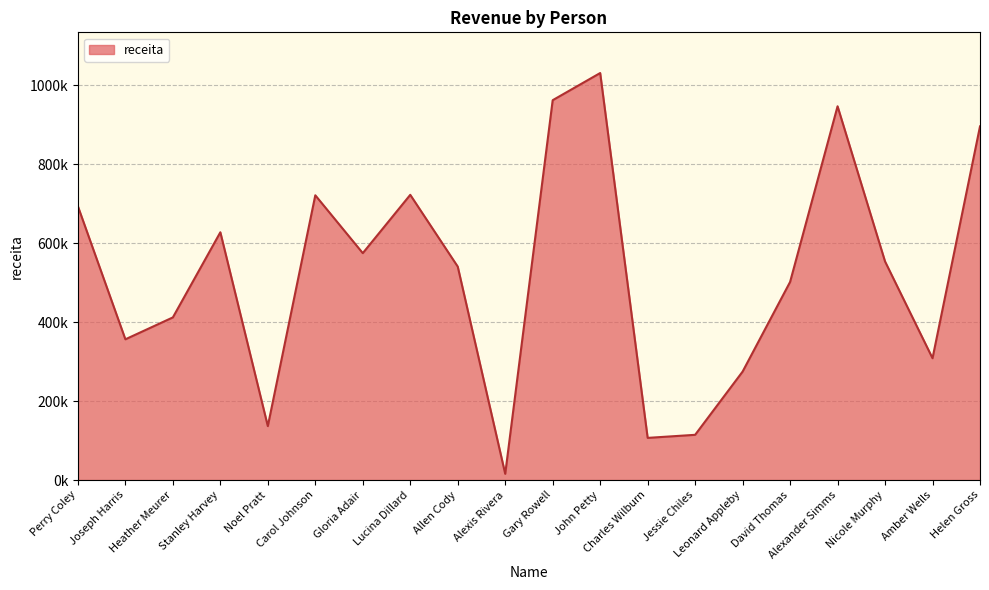

What position from the right is Nicole Murphy?

3